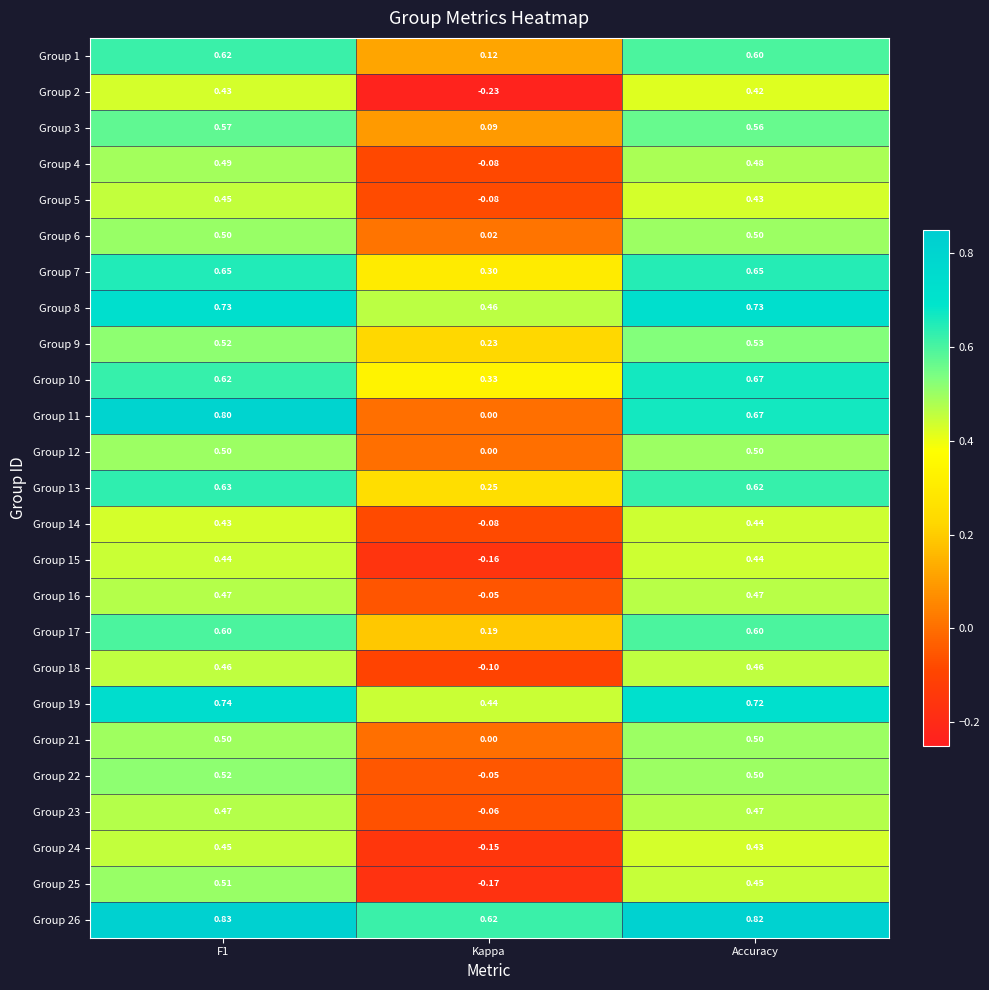

What is the total value across all series at F1?

13.9